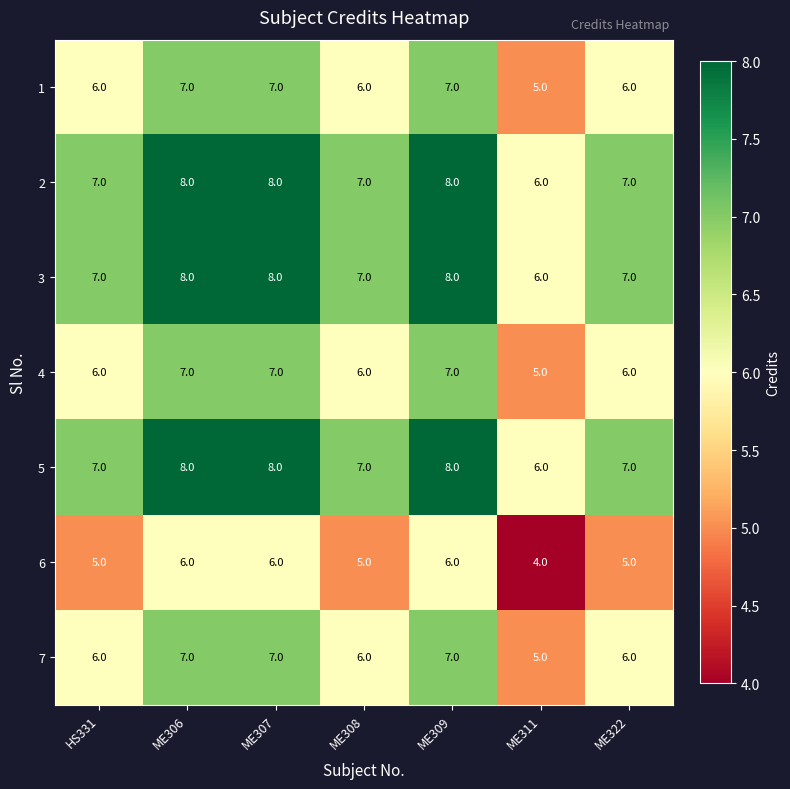

What value does the 5 series have at ME306?

8